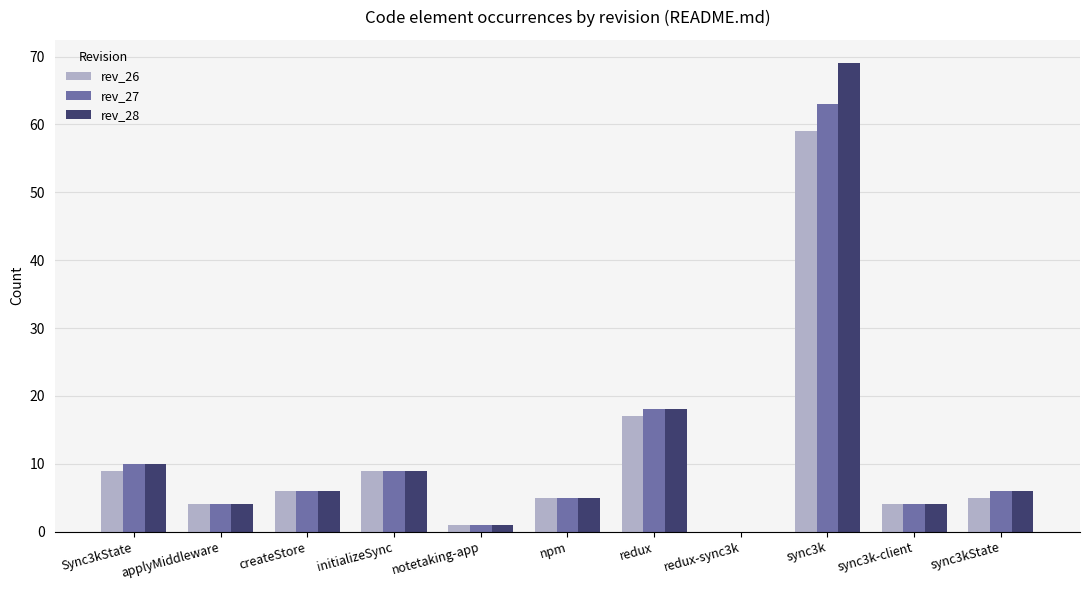

At which category is the sum across all series the highest?

sync3k